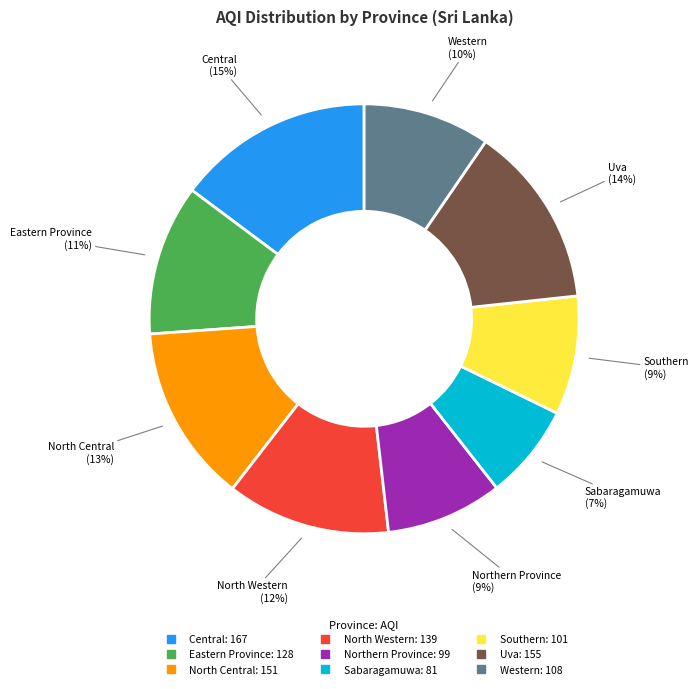

Does Central account for over 50% of the chart?

No